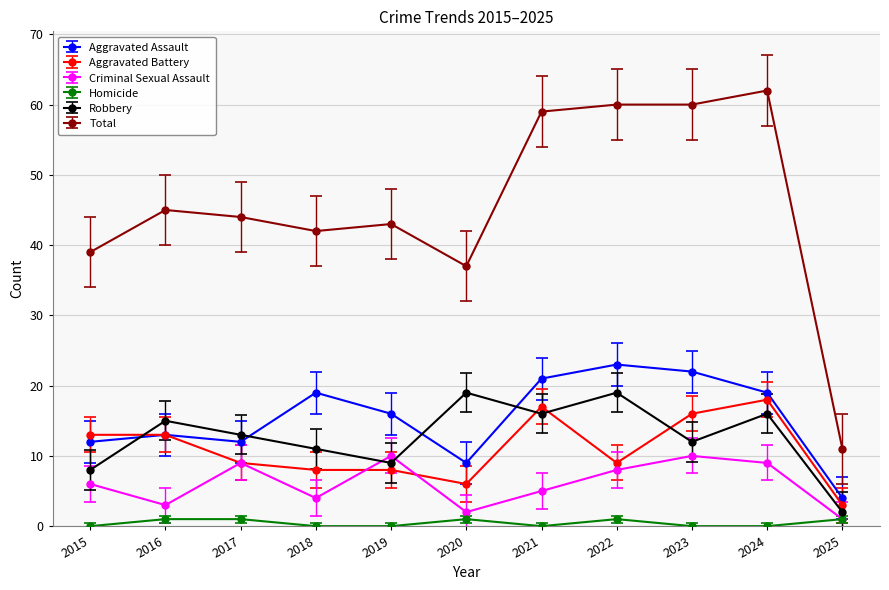

What is the maximum value for Robbery?

19